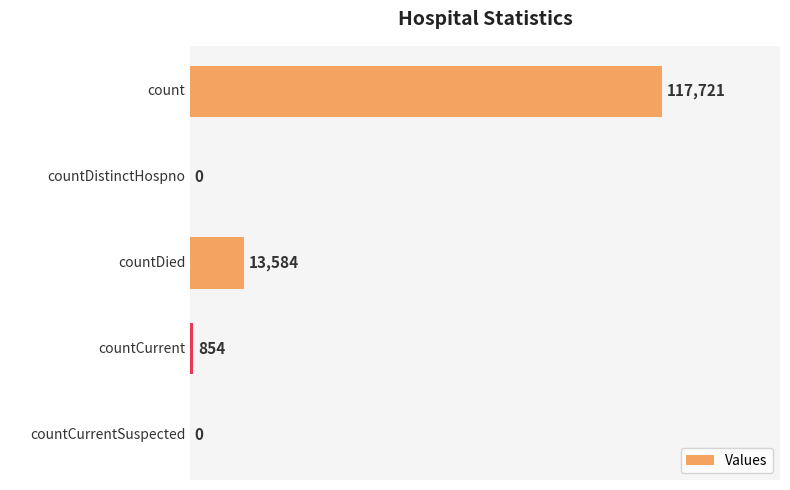

Does the chart contain stacked bars?

No